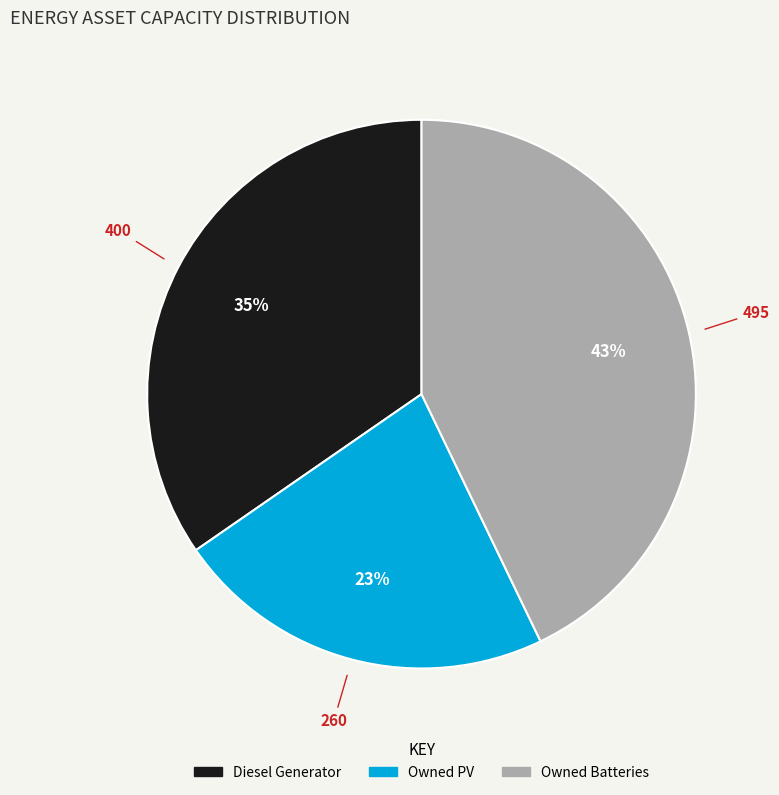

Do Owned PV and Owned Batteries together represent more than half of the pie?

Yes